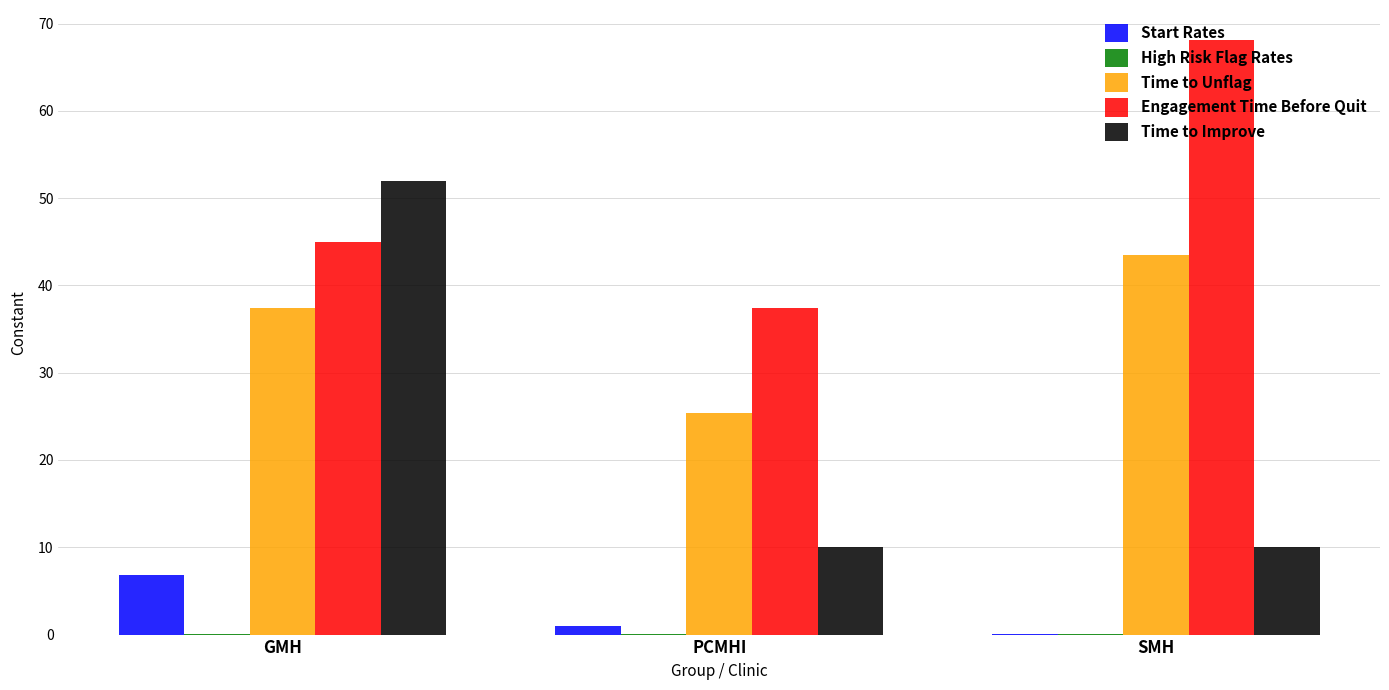

What is the maximum value for Time to Unflag?

43.4